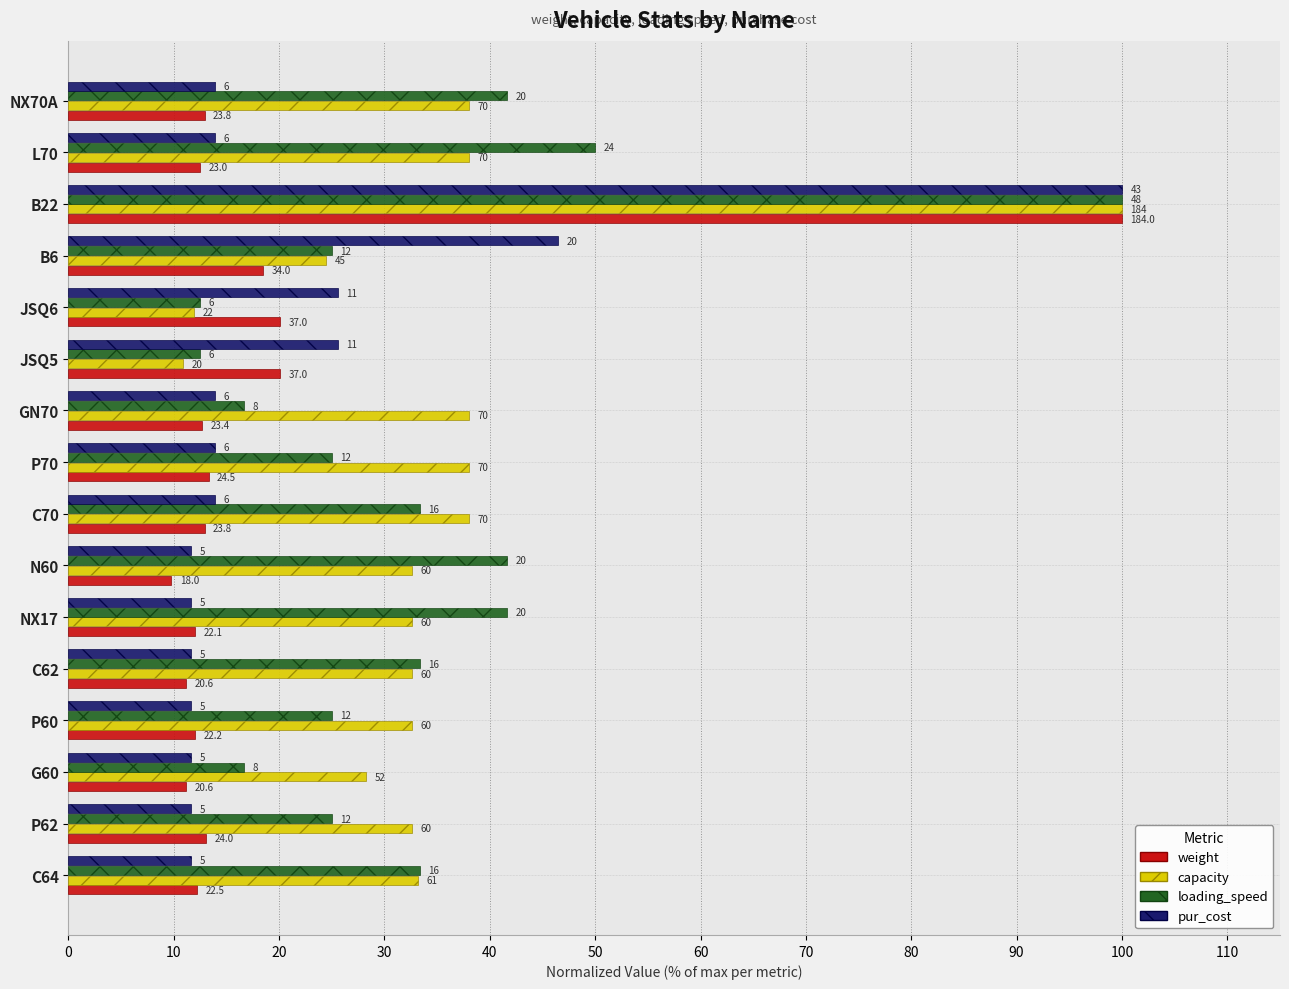

What are all the series names shown in the legend?

weight, capacity, loading_speed, pur_cost